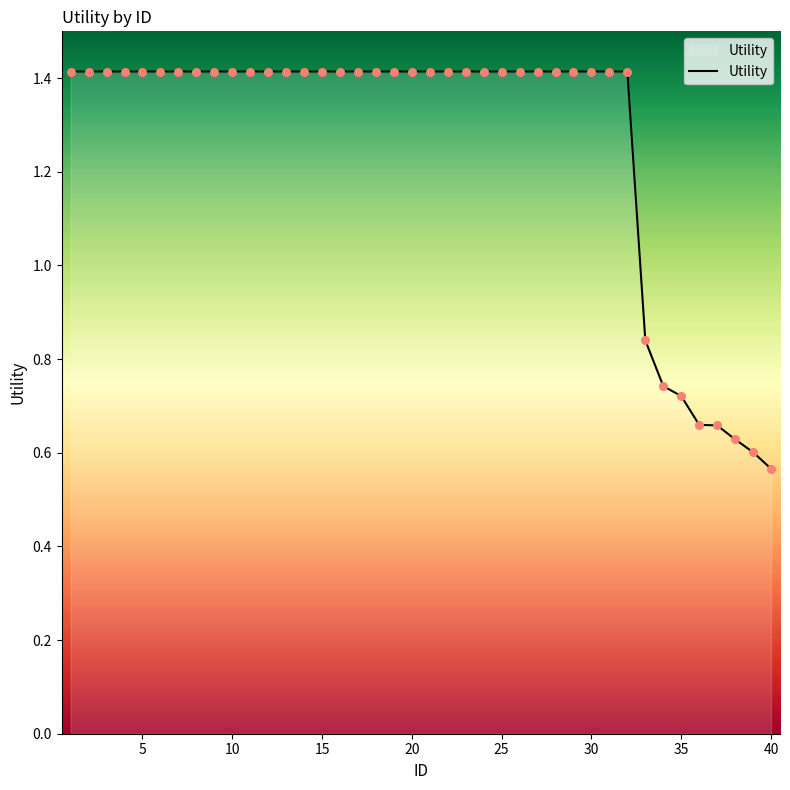

What is the greatest value displayed?

1.4